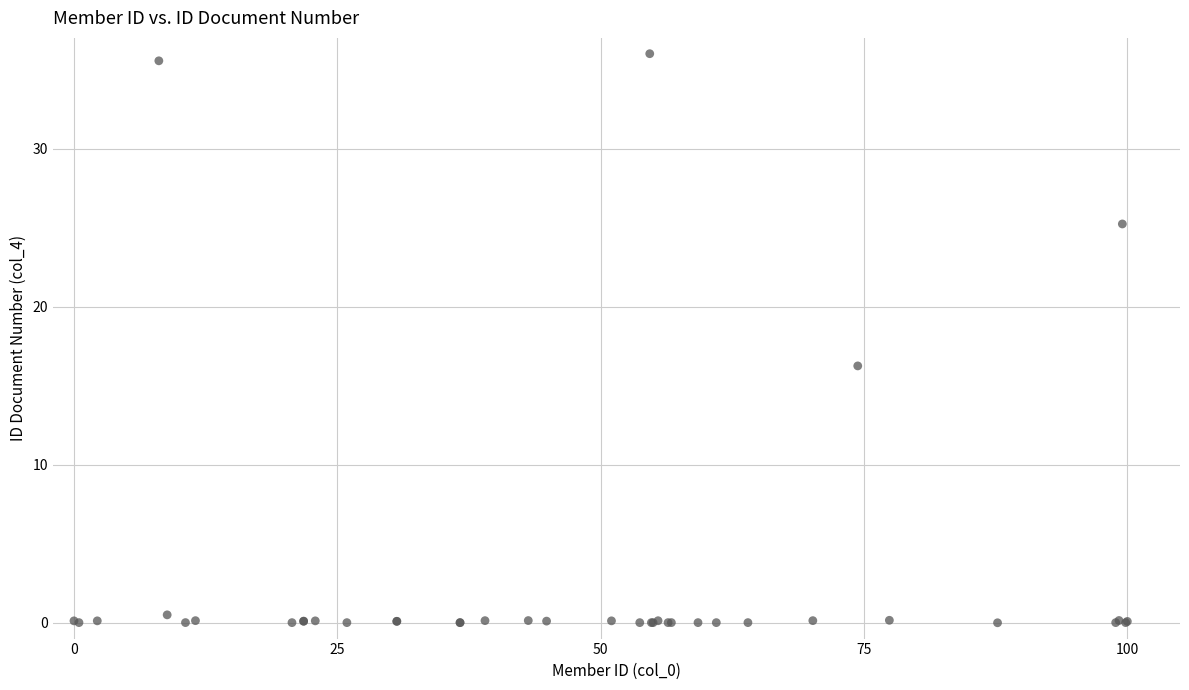

What Y value in the scatter plot is closest to 18?

16.2